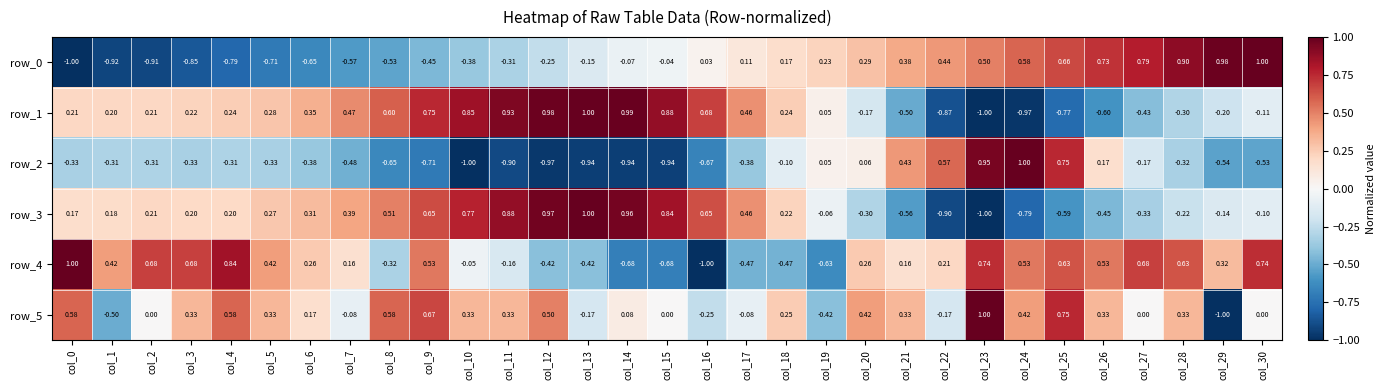

How many distinct data groups are displayed?

6